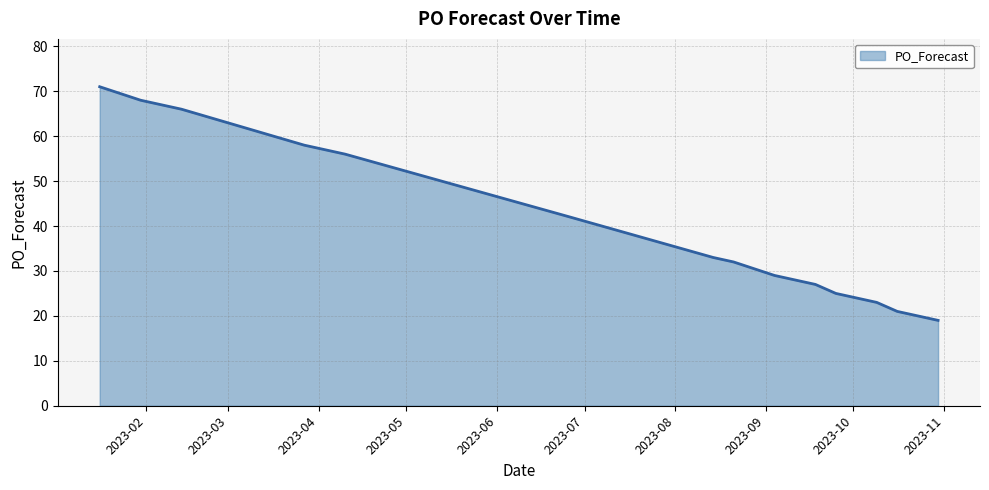

What is the smallest value displayed?

19